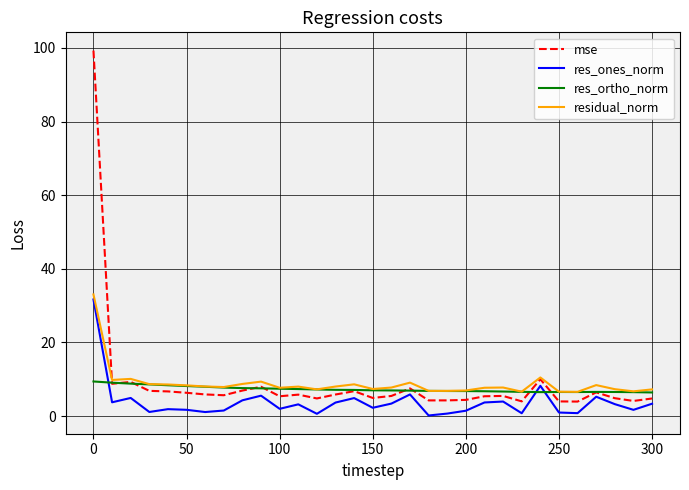

Which series has the widest spread of values?

mse